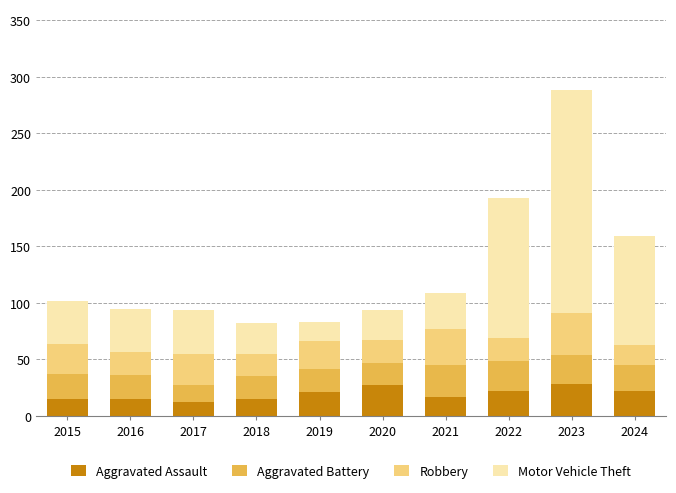

What is the highest value of the Aggravated Assault series?

28